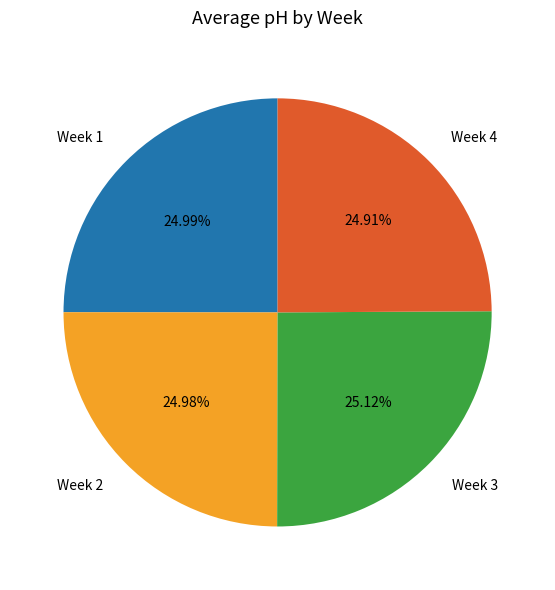

To the nearest percent, what portion does Week 3 represent?

25%